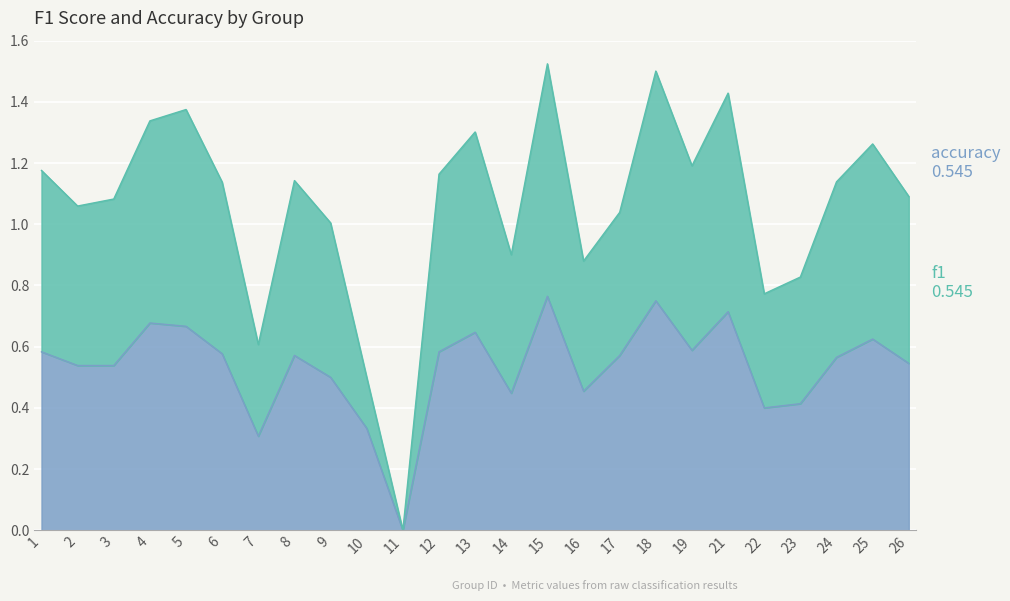

What is the maximum value shown in the chart?

1.5